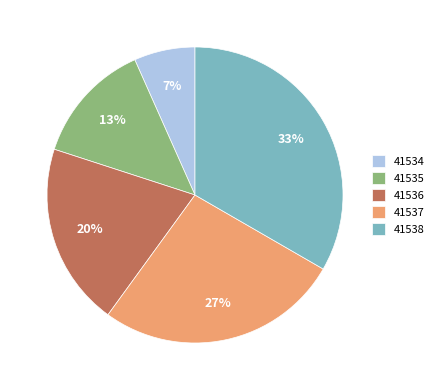

Is it true that 41535 is 13% of the pie?

True